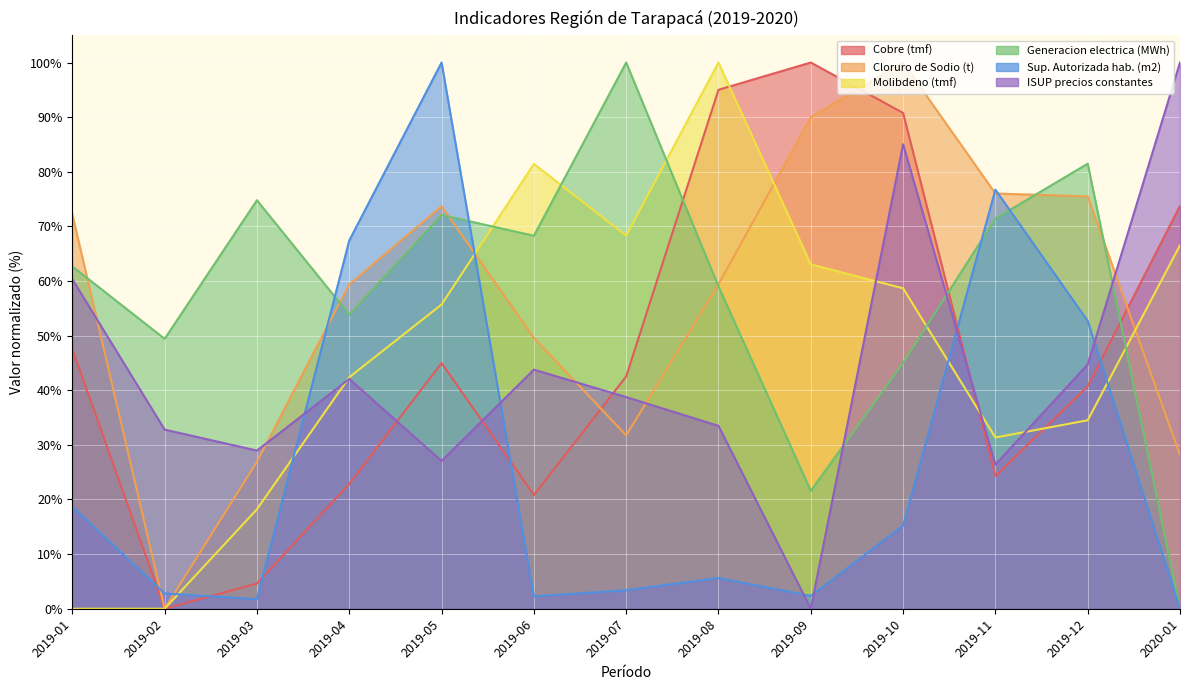

At which category is the sum across all series the highest?

2019-10